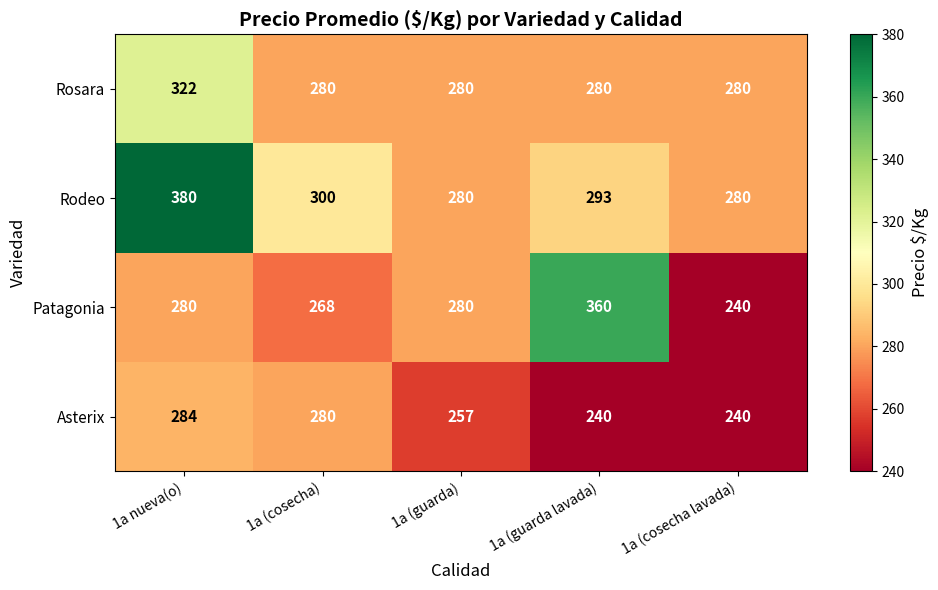

List the series in order of their peak value, highest first.

Rodeo, Patagonia, Rosara, Asterix